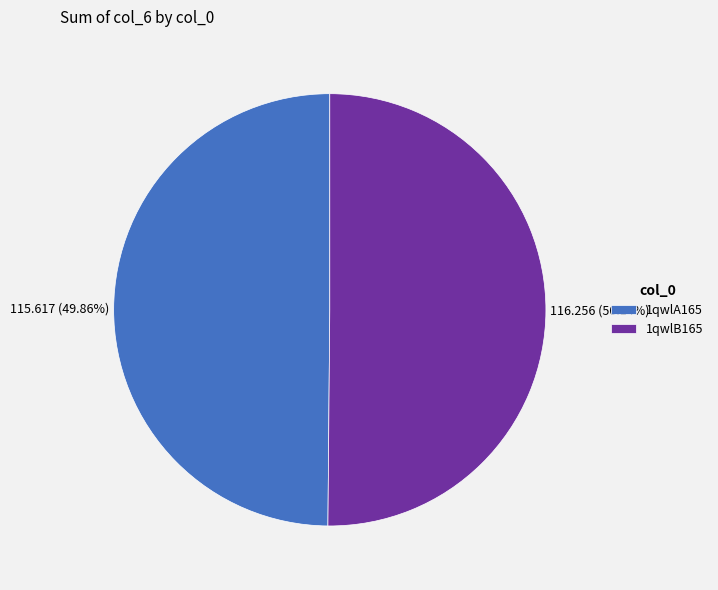

Is the sum of 1qwlB165 and 1qwlA165 greater than half?

Yes